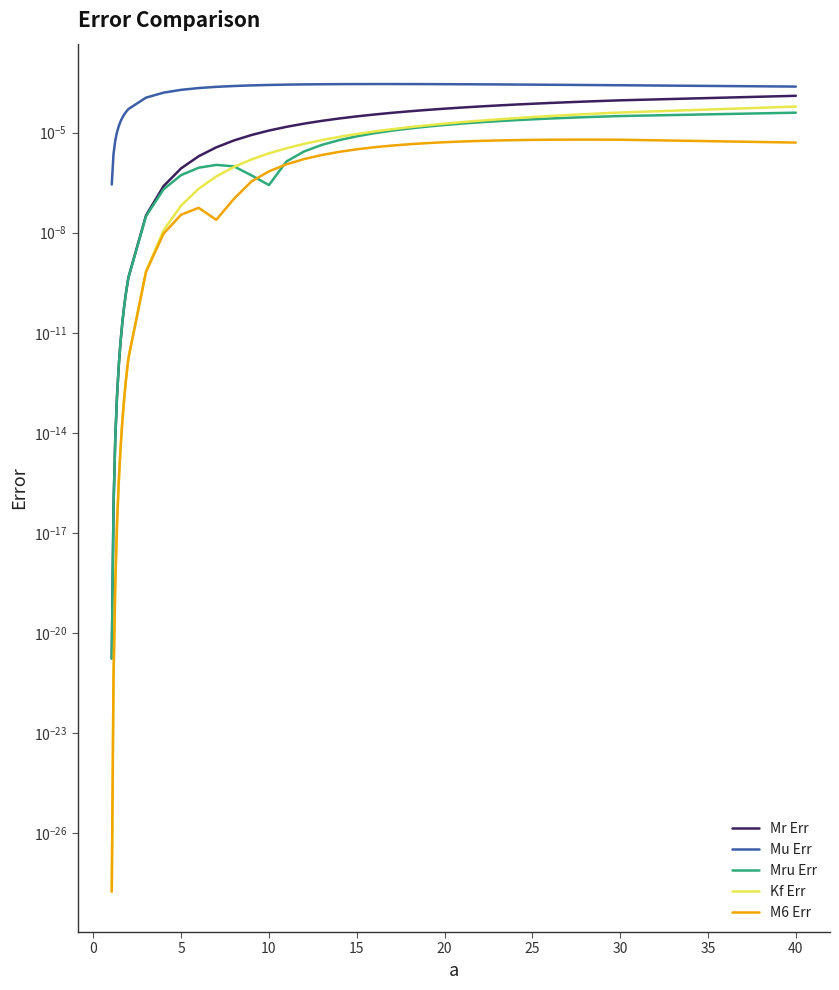

At how many categories does at least one series exceed 0?

40